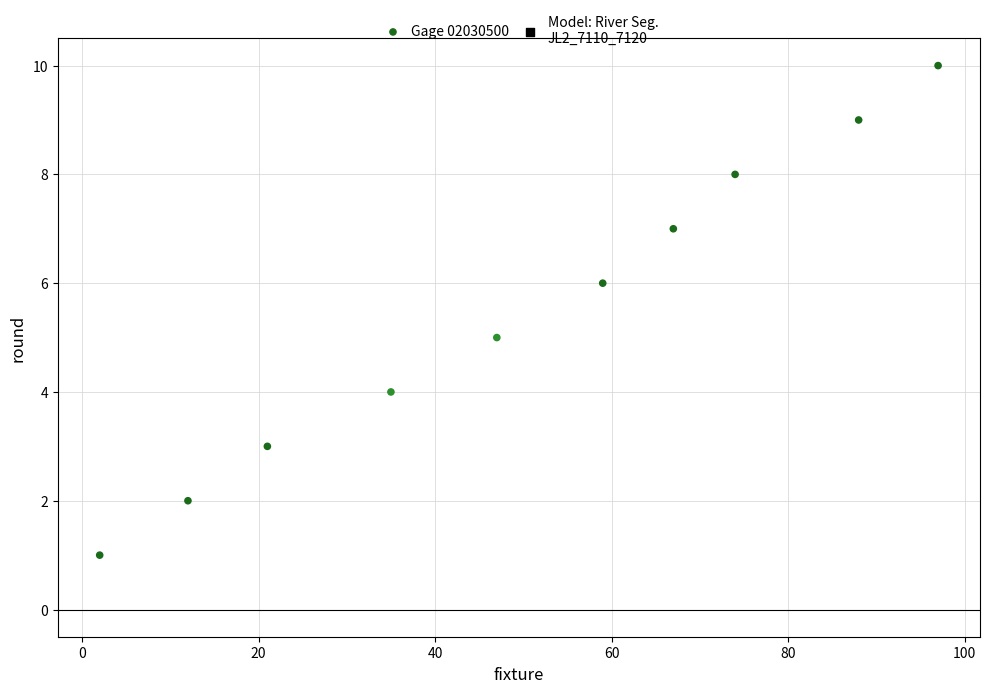

What is the average X value?

50